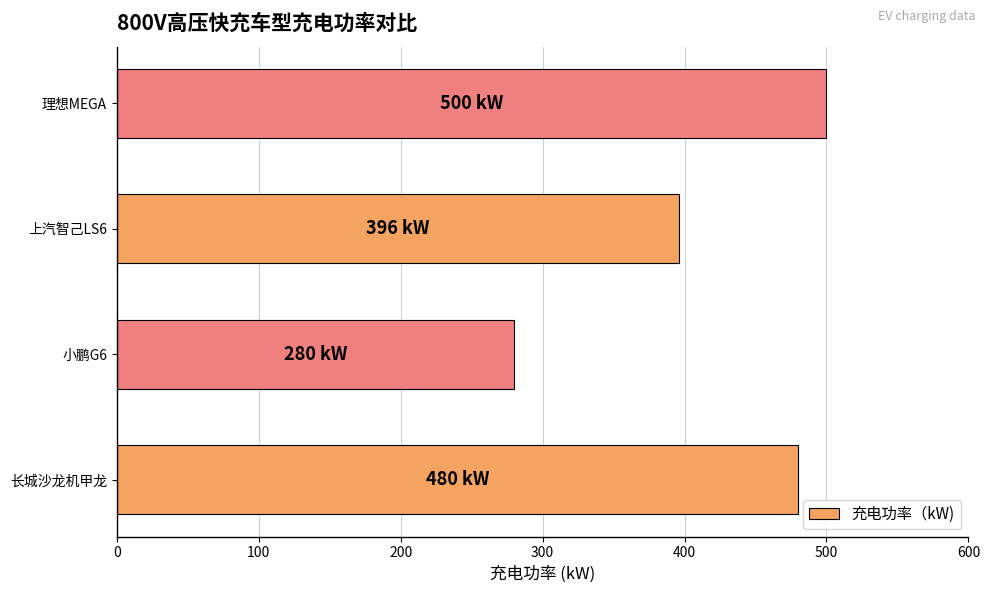

What is the average value?

414